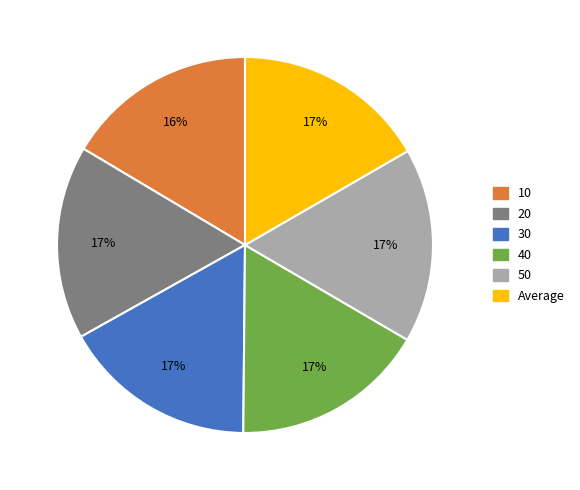

What percentage is the Average slice, to the nearest percent?

17%